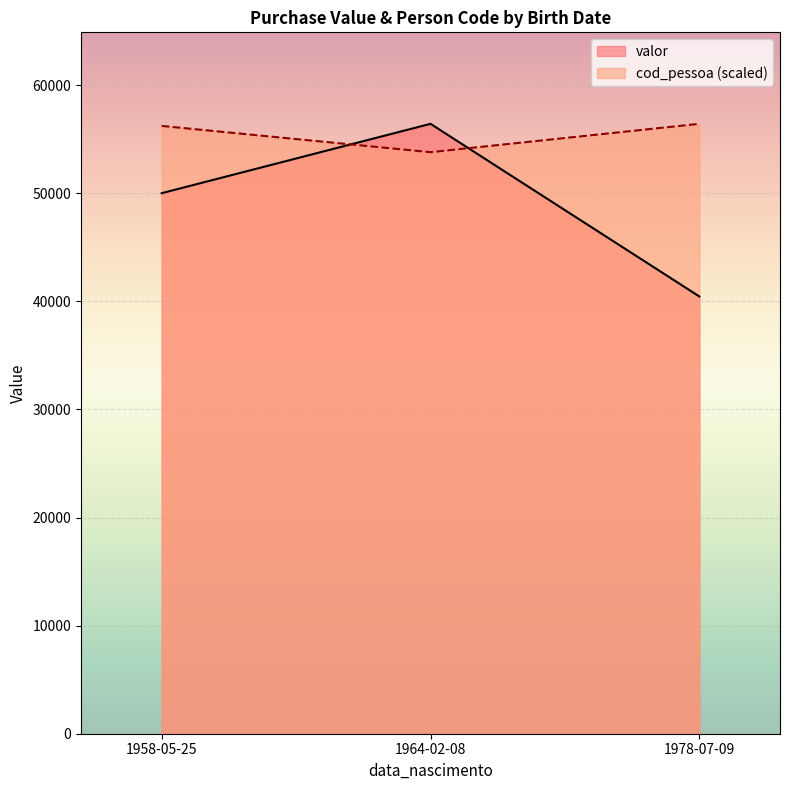

Reading left to right, what are all the values shown in this chart?

valor: 1964-02-08=56420	1958-05-25=50004	1978-07-09=40449
cod_pessoa: 1964-02-08=1107	1958-05-25=1157	1978-07-09=1161